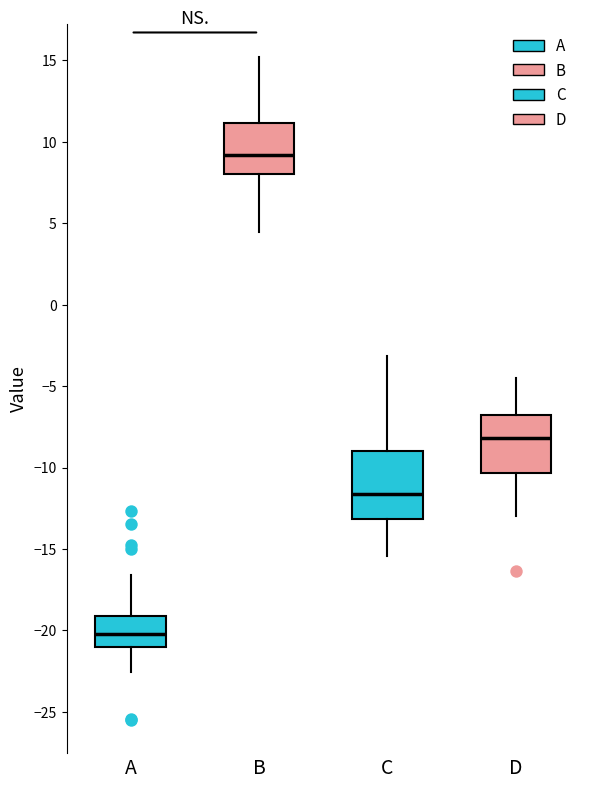

Where does the lower whisker of the box for C end on the y-axis? The values are not printed on the chart, so give them approximately, as read against the axis.

-15.5